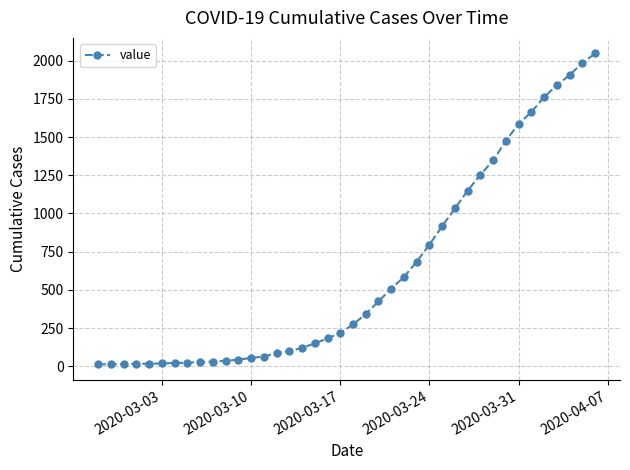

How many distinct data groups are displayed?

1